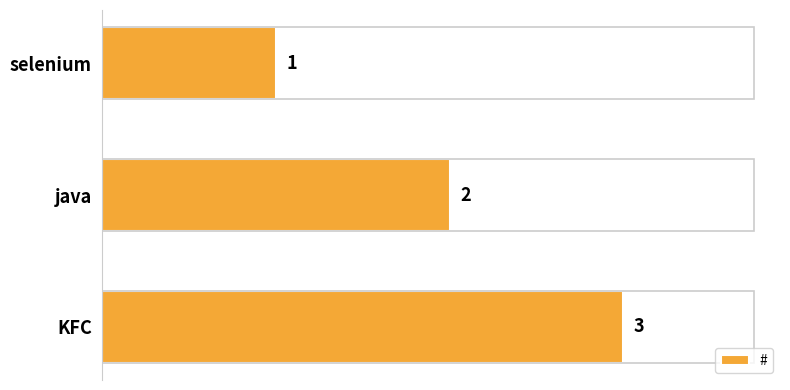

What is the greatest value displayed?

3